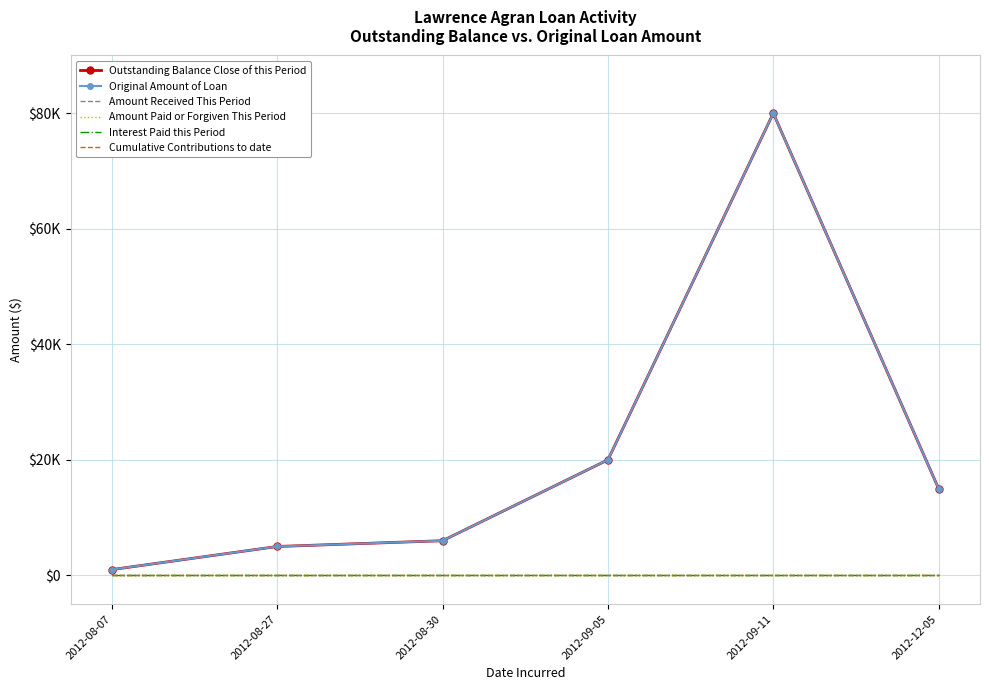

Reading right to left, list all the values displayed in this chart.

Outstanding Balance Close of this Period: 15000	80000	20000	6000	5000	1000
Original Amount of Loan: 15000	80000	20000	6000	5000	1000
Amount Received This Period: 0	0	0	0	0	0
Amount Paid or Forgiven This Period: 0	0	0	0	0	0
Interest Paid this Period: 0	0	0	0	0	0
Cumulative Contributions to date: 0	0	0	0	0	0